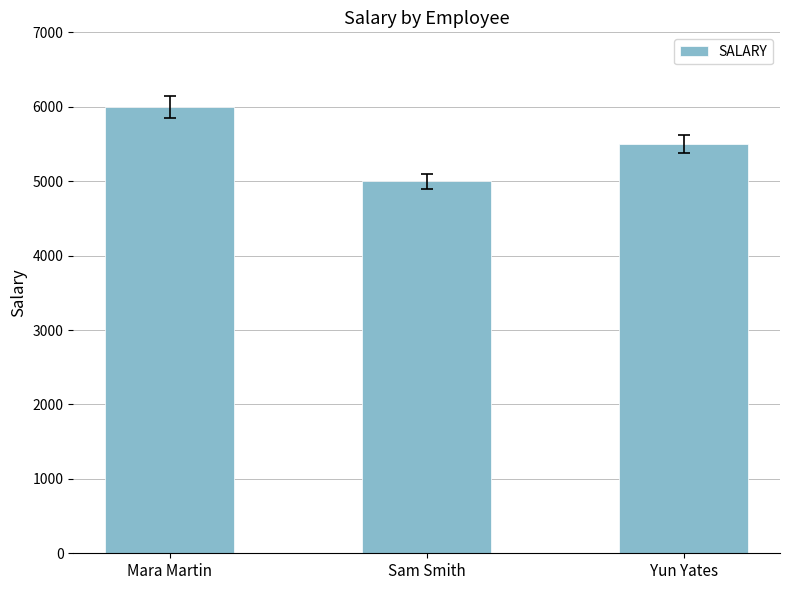

Reading left to right, transcribe all the data shown in this chart.

Mara Martin=6000	Sam Smith=5000	Yun Yates=5500